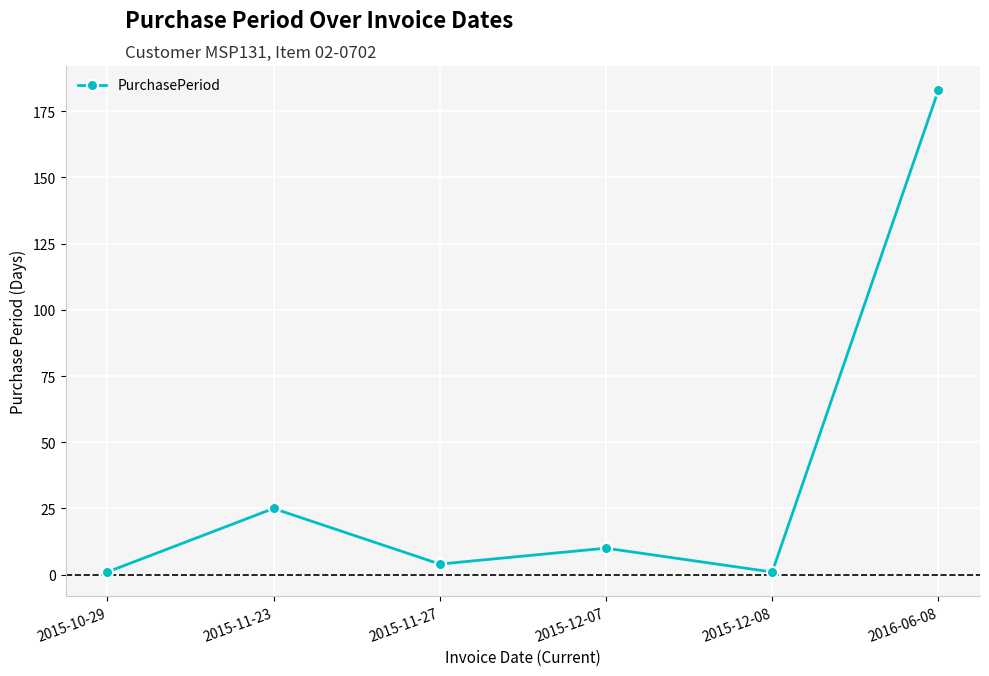

Count the number of categories in the chart.

6